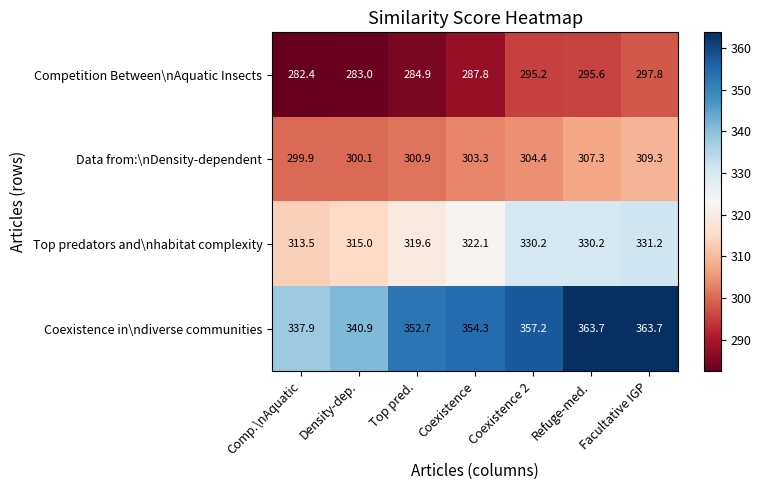

What is the spread (max minus min) of values at Top pred.?

67.8